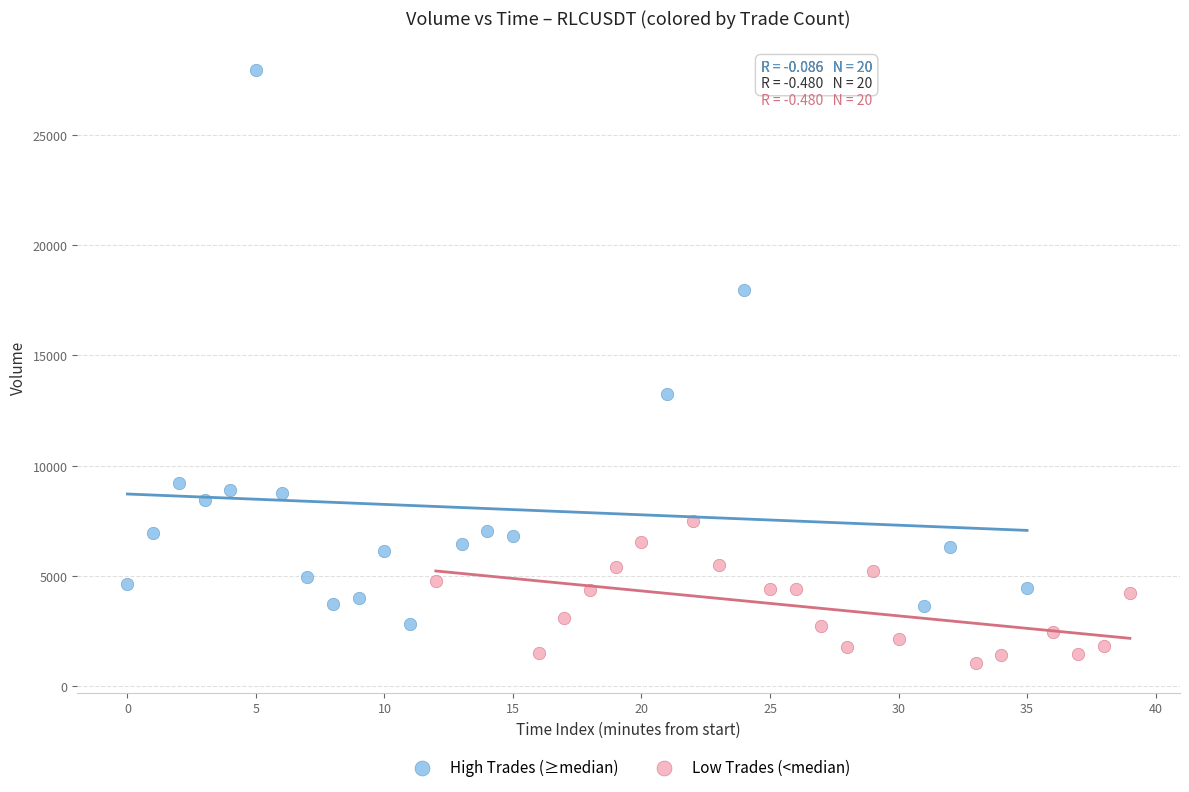

Which series reaches the minimum Y coordinate?

Low Trades (<median)